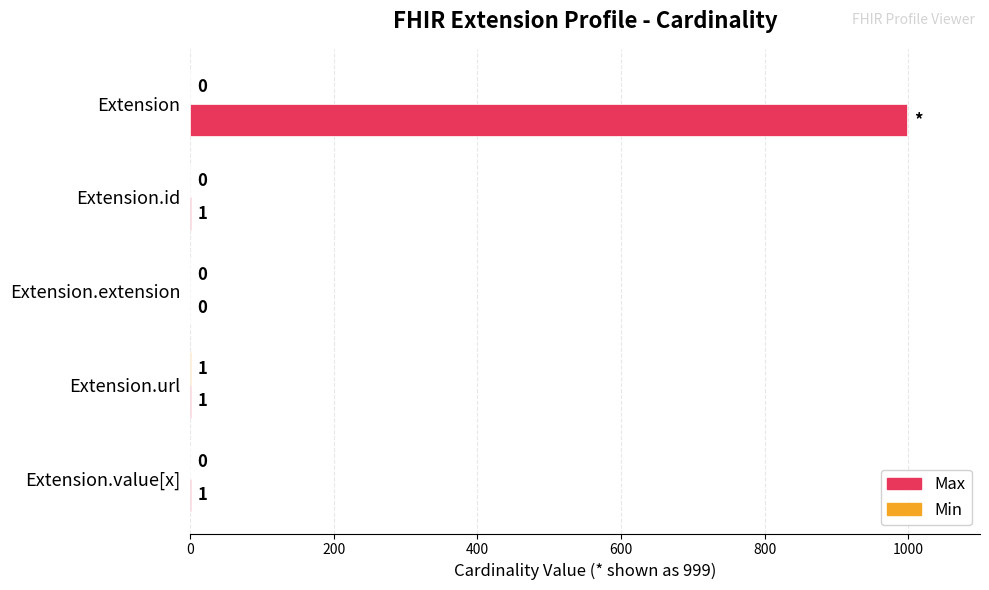

Count the number of data series in this chart.

2